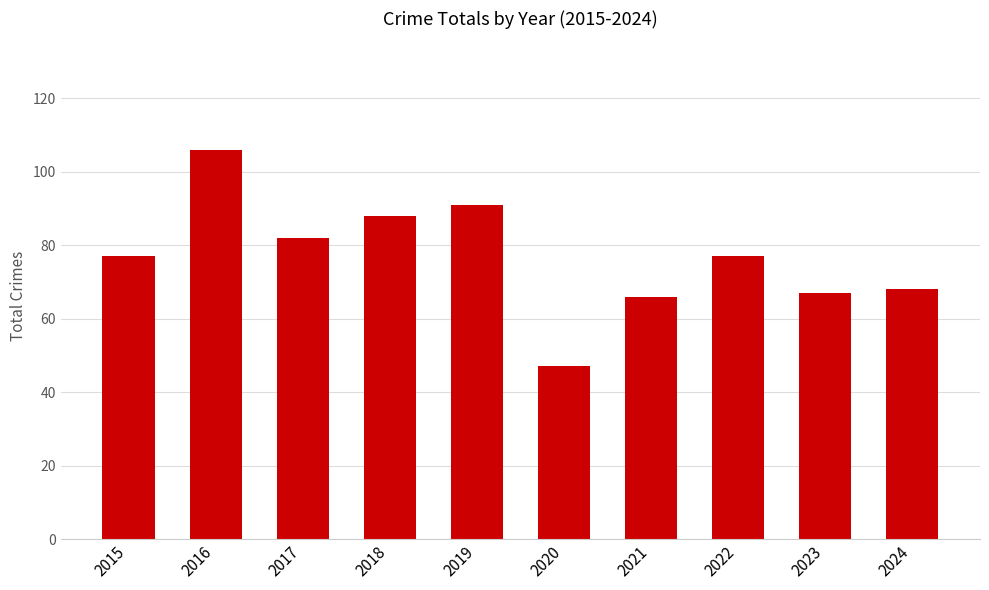

What is the change in value from 2015 to 2016?

+29